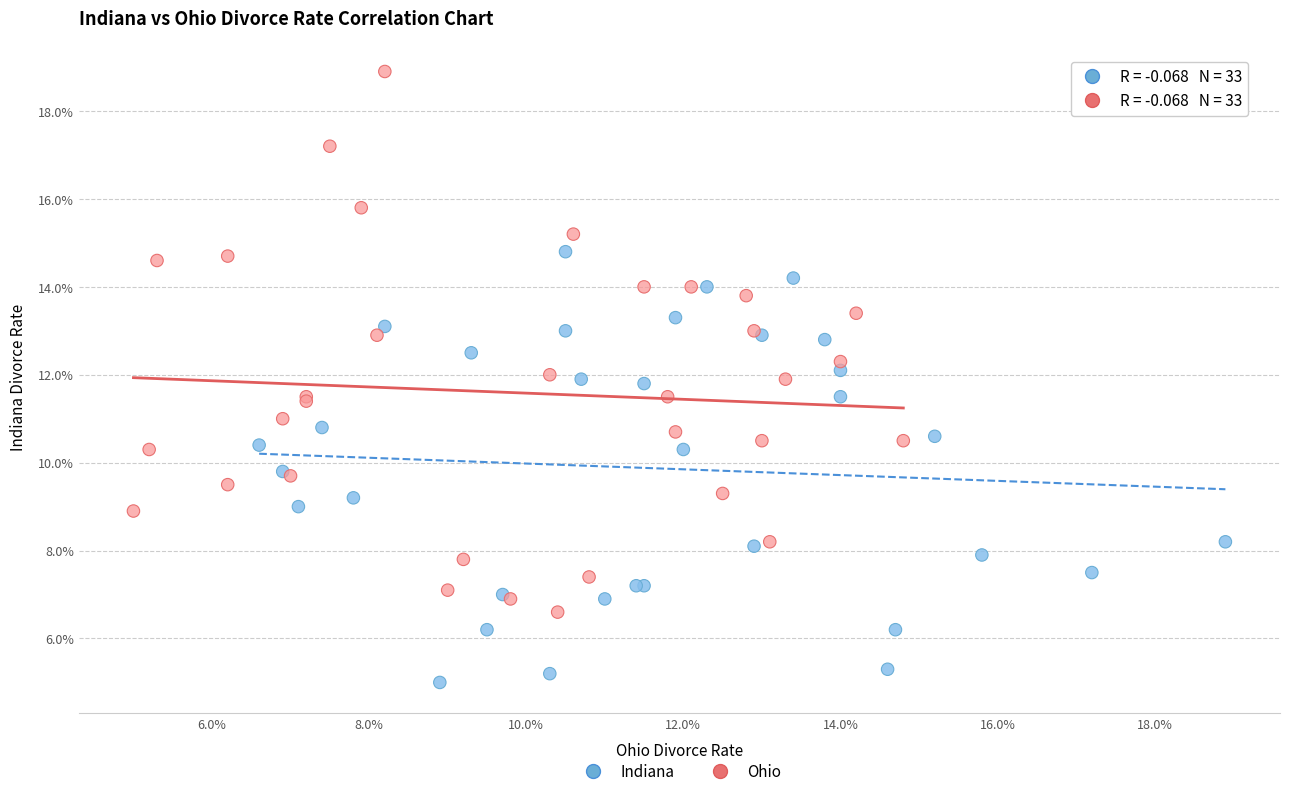

Which series has the widest spread of Y values?

Ohio